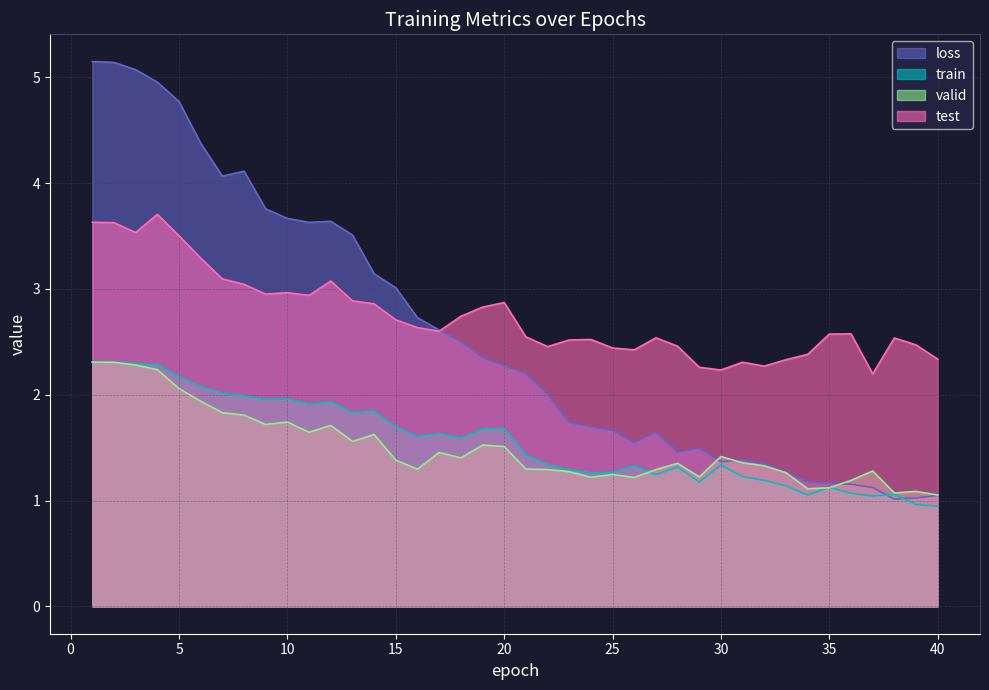

How many interior local peaks does the valid series have?

10